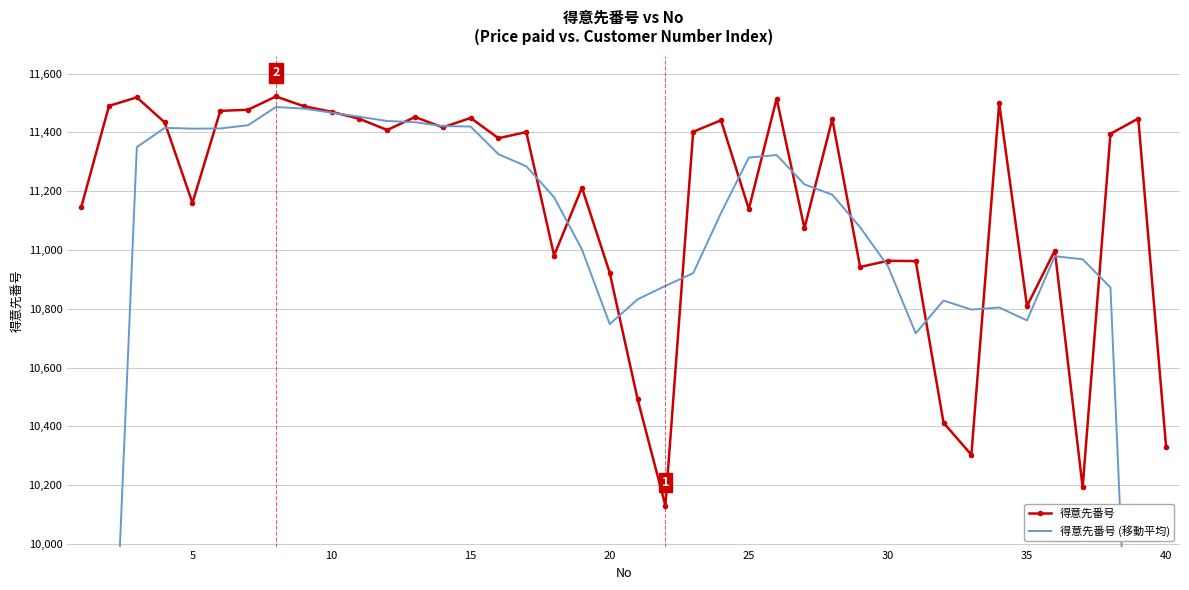

Where is 得意先番号 nearest to the value 10826?

35